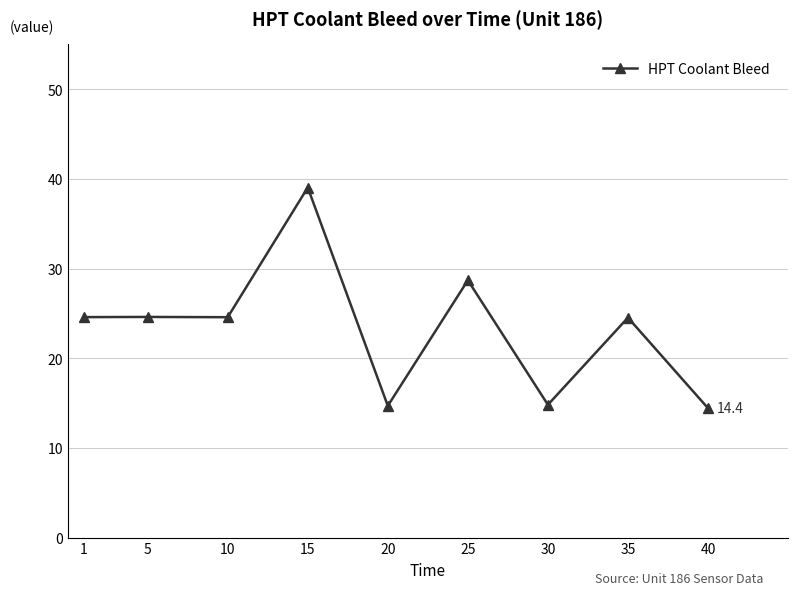

What is the ratio of the value at 35 to the value at 30?

1.7